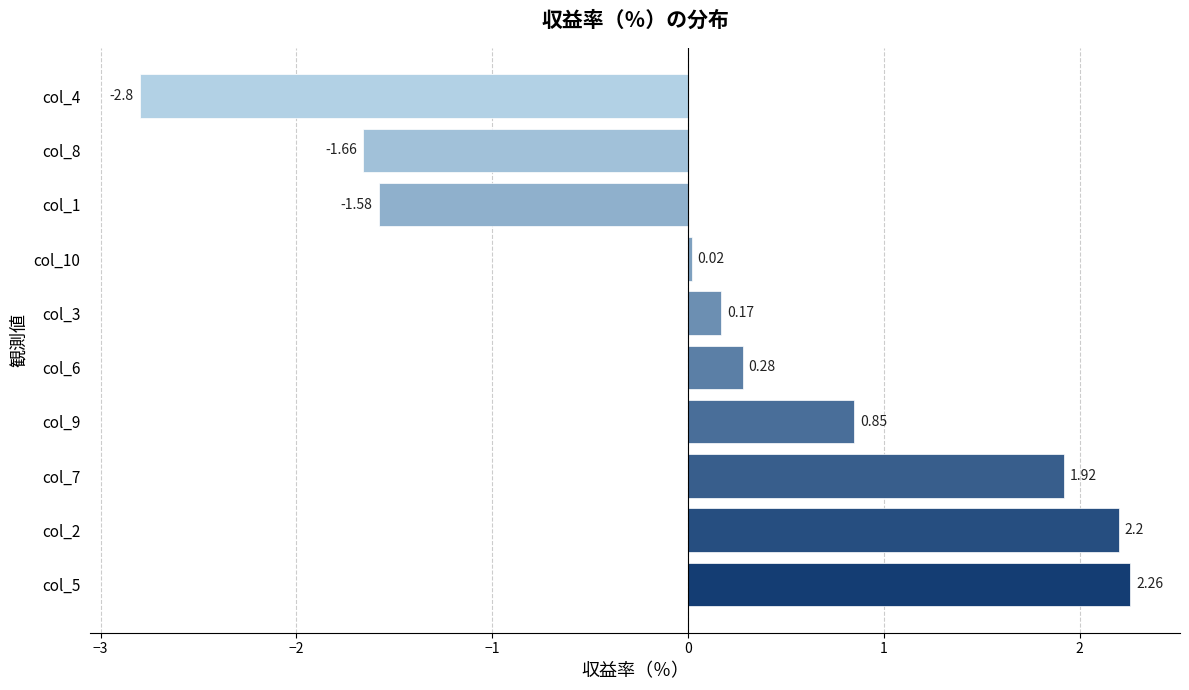

Rank the categories by value from lowest to highest.

col_4, col_8, col_1, col_10, col_3, col_6, col_9, col_7, col_2, col_5